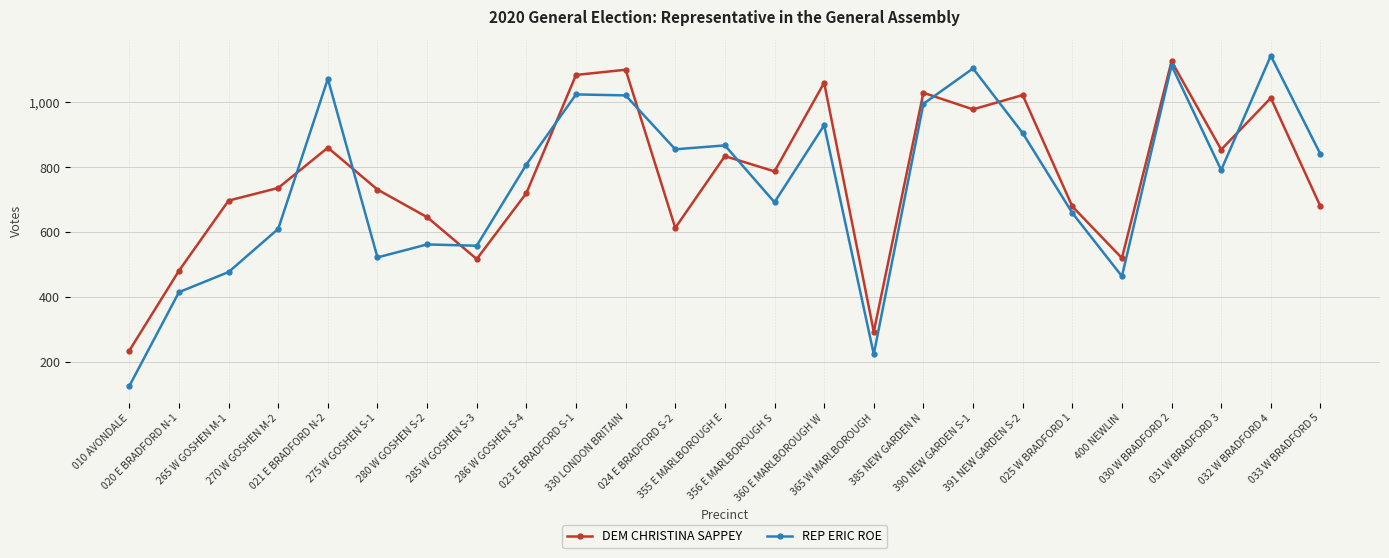

At how many categories does at least one series exceed 544?

21